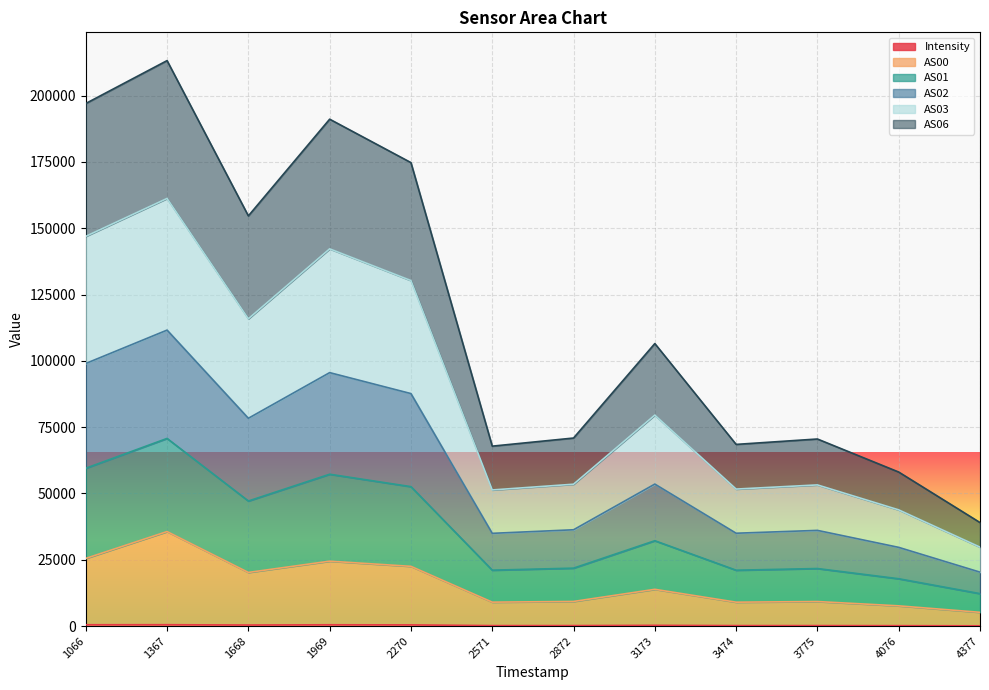

Does the chart display data point markers on the line(s)?

No